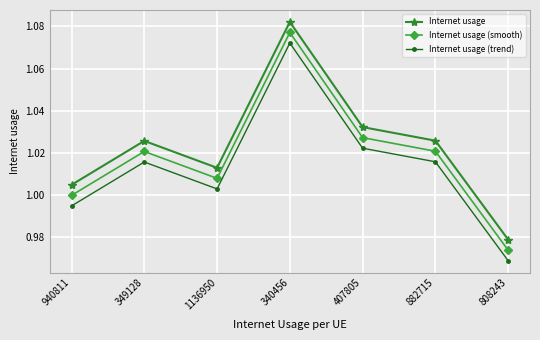

What are all the series names shown in the legend?

Internet usage, Internet usage (smooth), Internet usage (trend)